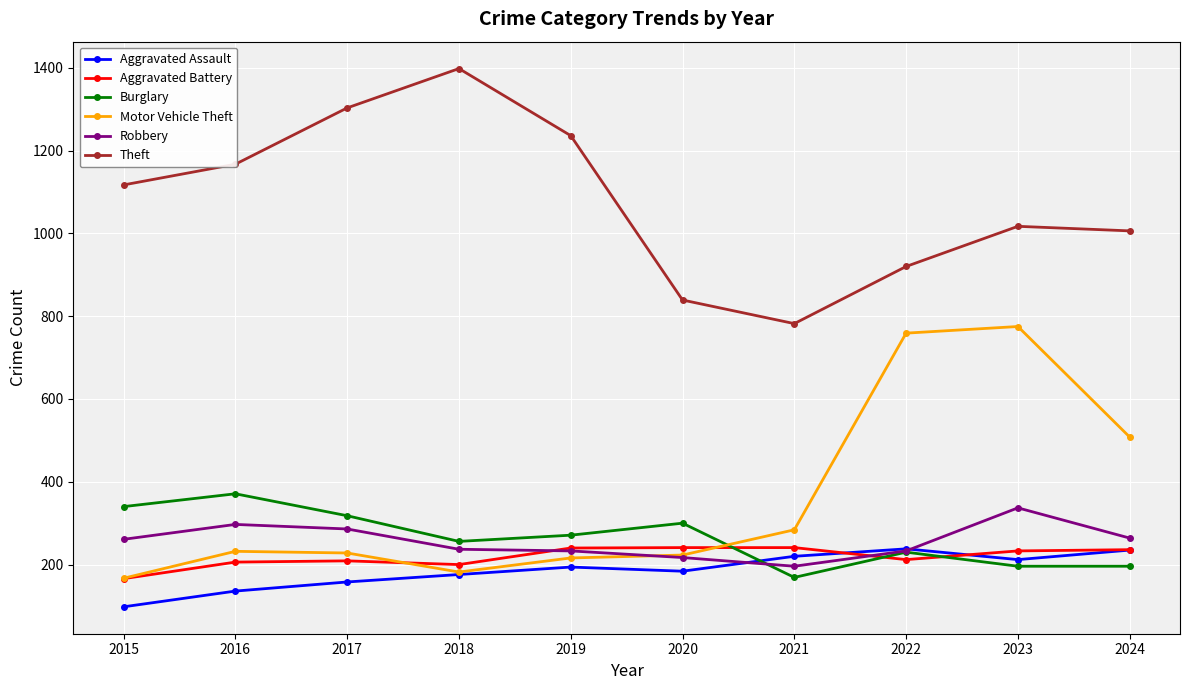

At how many categories does at least one series exceed 1077?

5